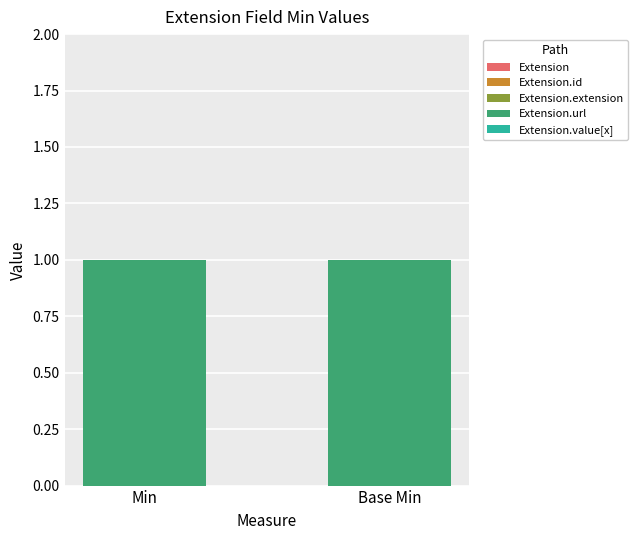

At Base Min, list the series in order from smallest to largest.

Extension, Extension.id, Extension.extension, Extension.value[x], Extension.url